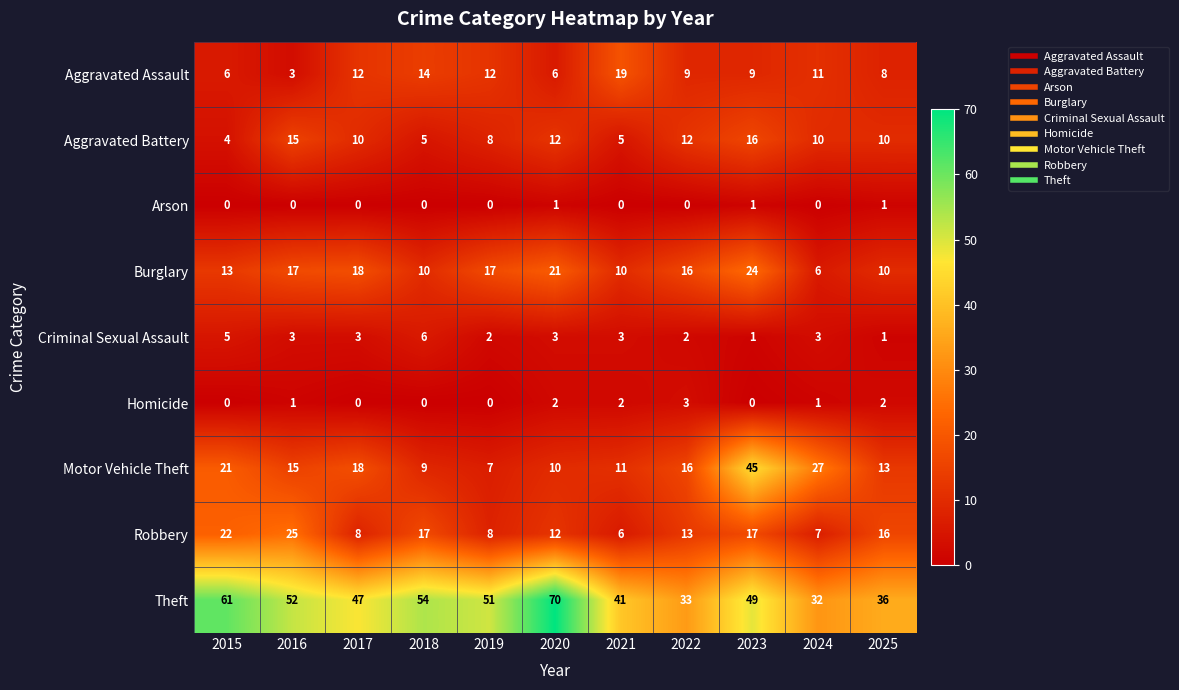

Which label corresponds to the largest value in the chart?

2020